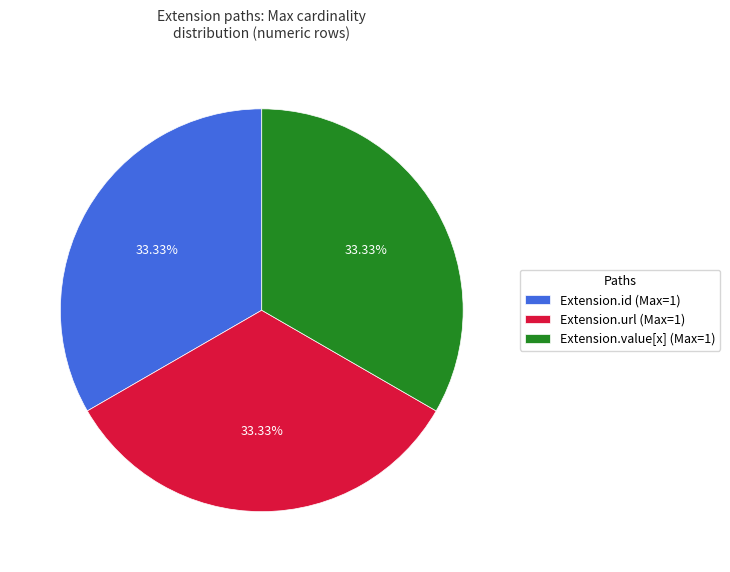

What is the ratio of the value at Extension.url (Max=1) to the value at Extension.value[x] (Max=1)?

1.0